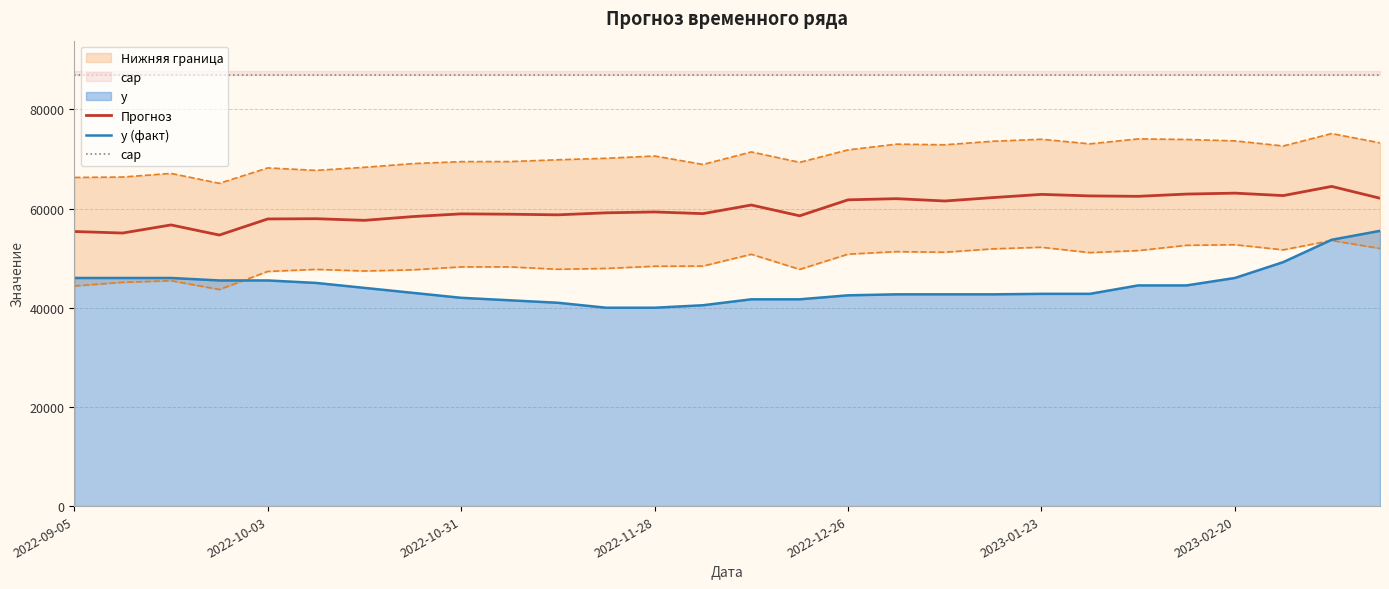

In Прогноз, how many points are higher than both neighbors (excluding endpoints)?

9